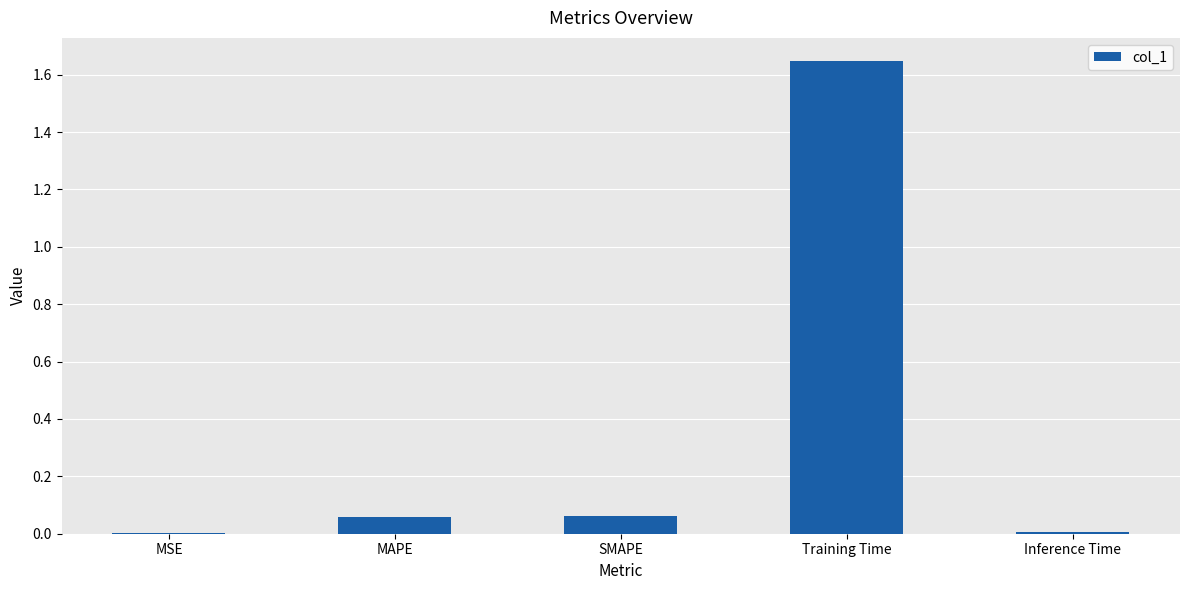

What is the sum of all values?

1.8